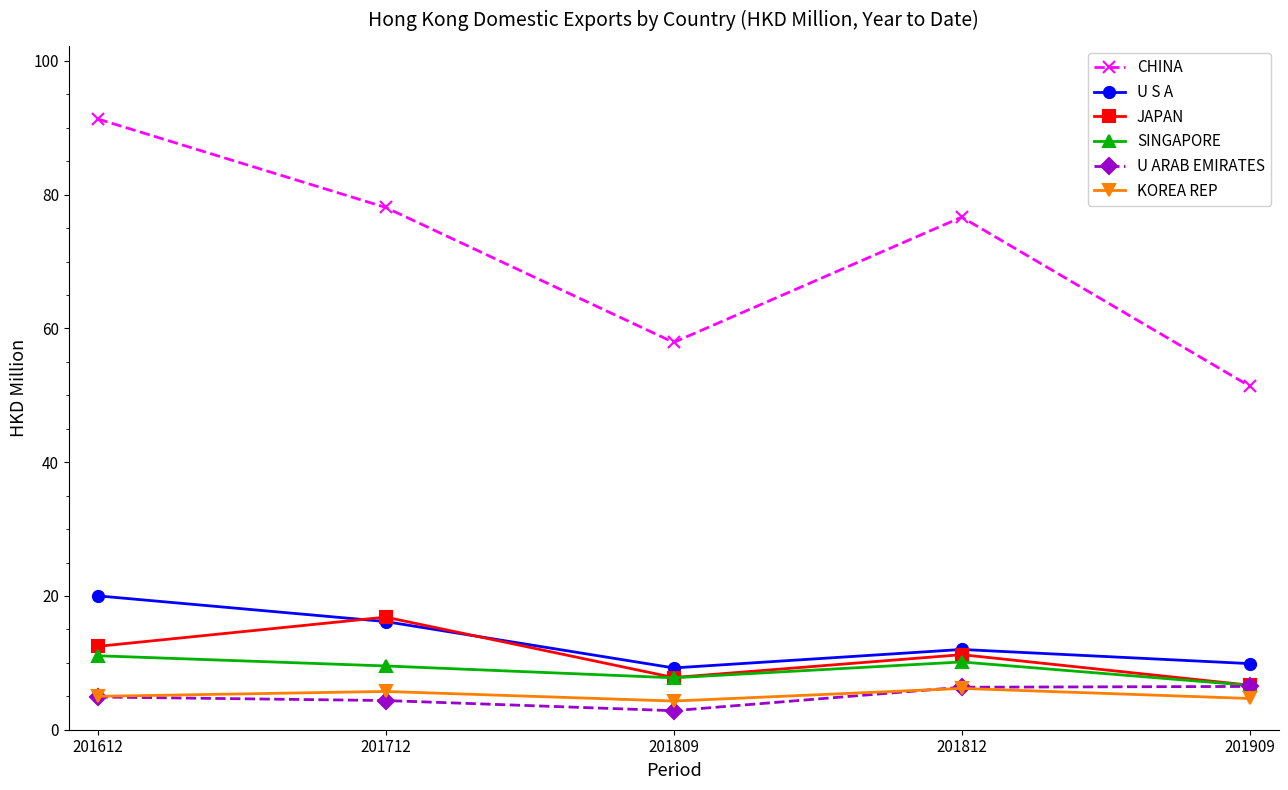

What is the minimum value for SINGAPORE?

6.6